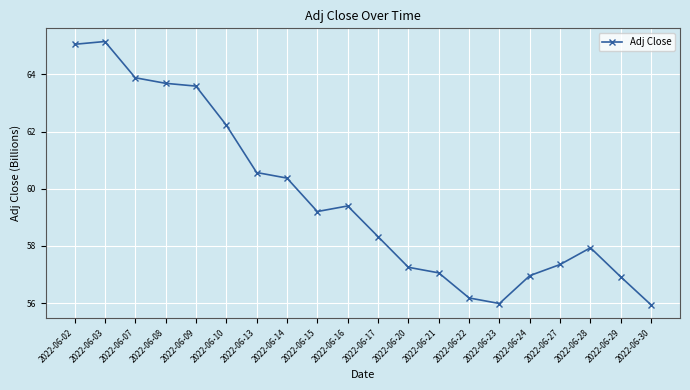

How many data points does each series have?

20